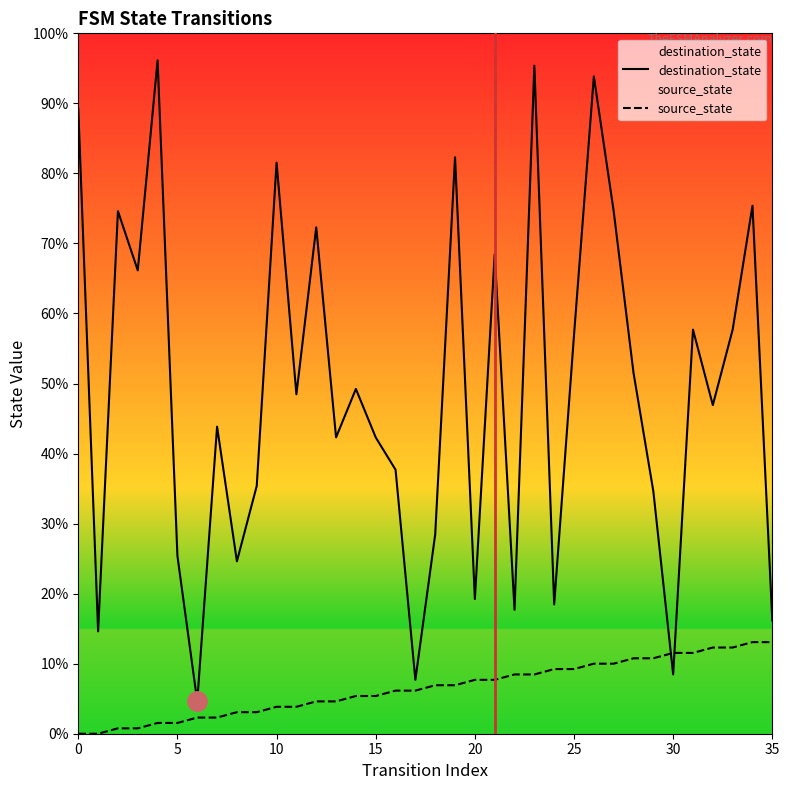

Rank the series at 33 from lowest to highest value.

source_state, destination_state